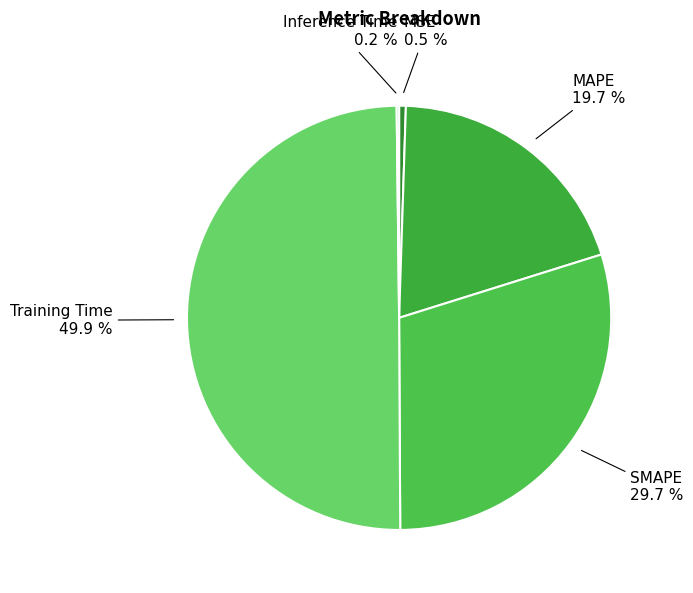

How much of the chart is everything except SMAPE?

70.3%